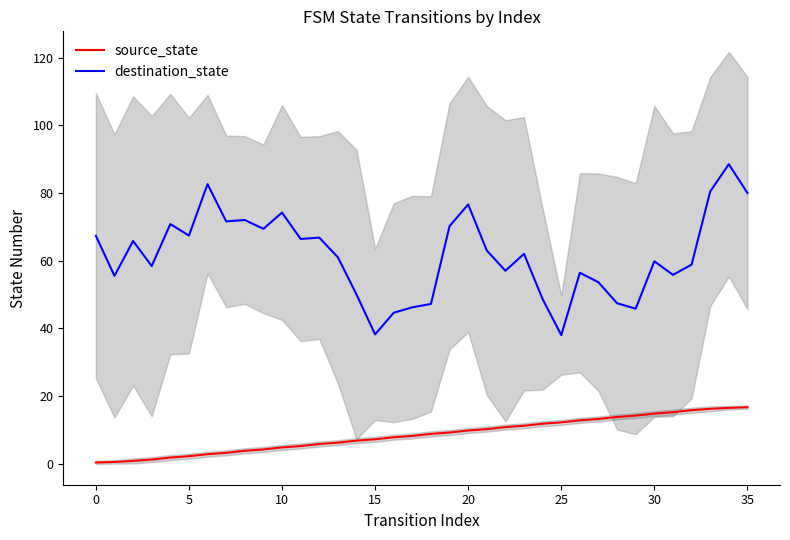

What is the value of the destination_state point at the 18th from the left?

46.2